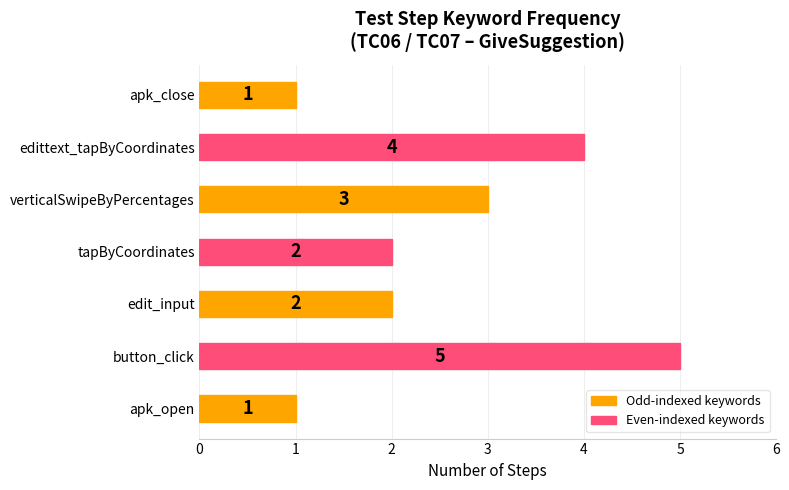

How many data points are less than 2?

2